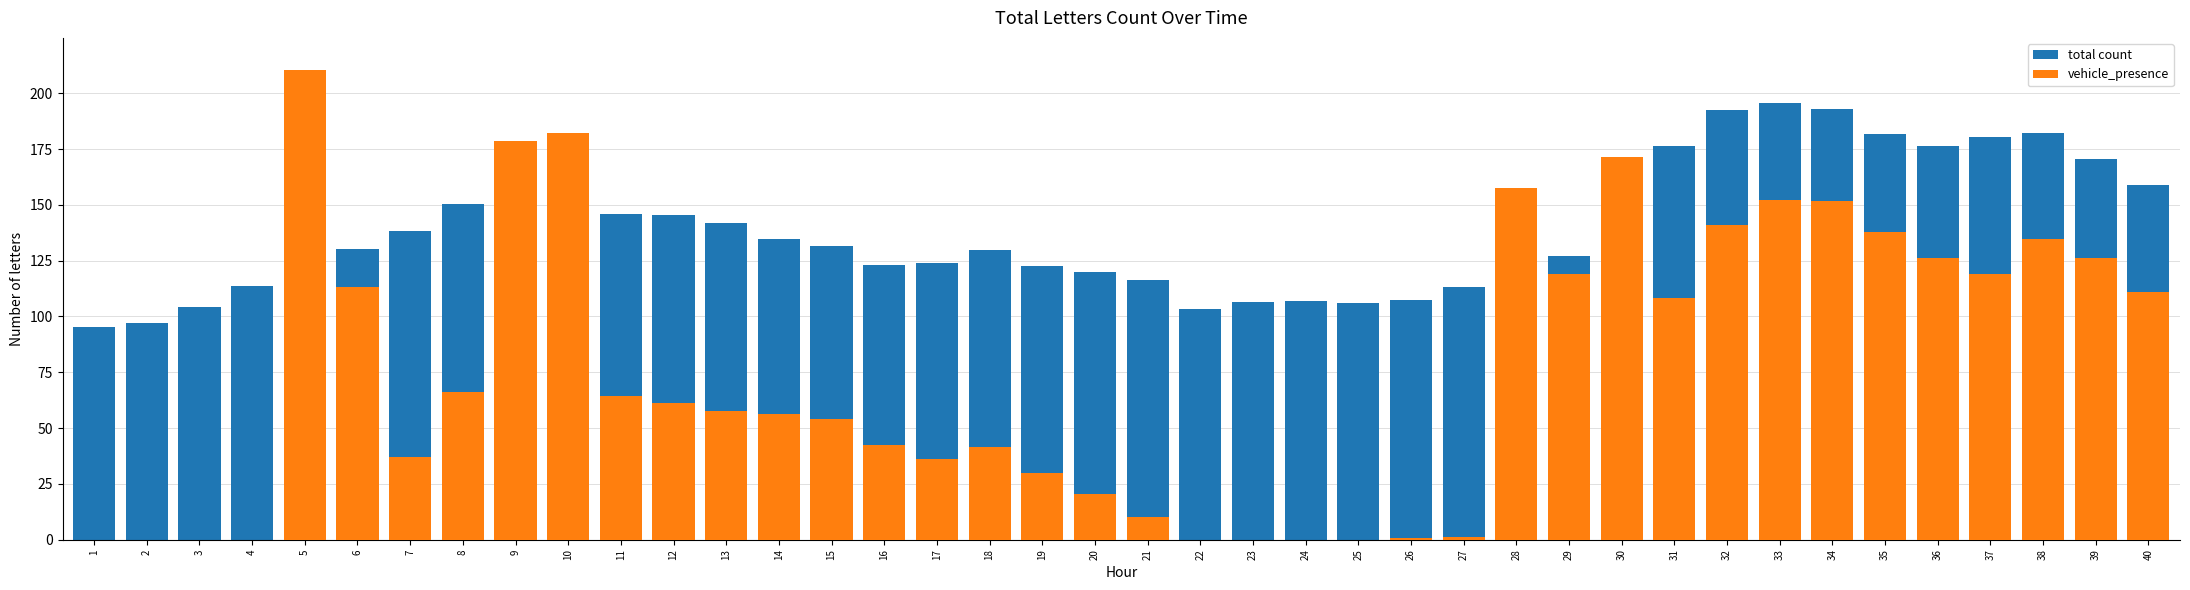

List the series in order of their overall mean, highest first.

total count, vehicle_presence